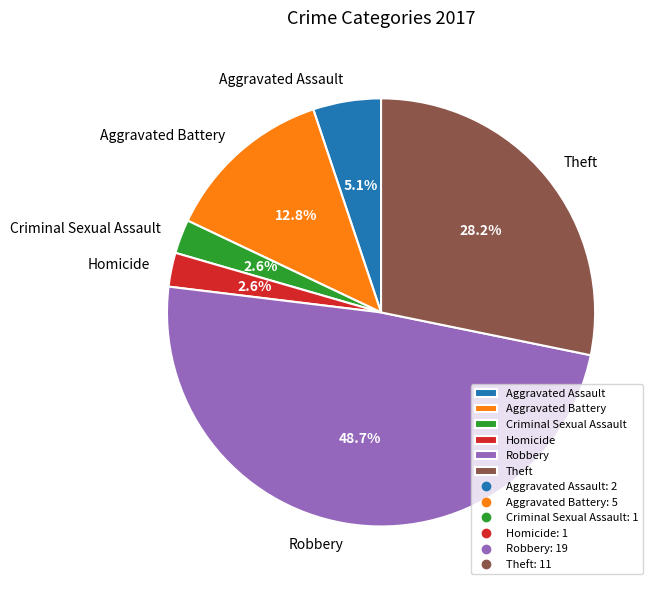

What percentage is NOT represented by Robbery?

51.3%